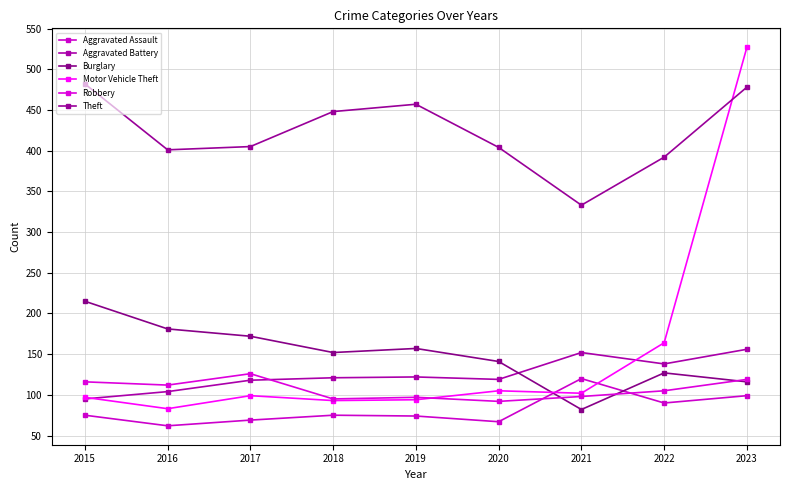

True or false: Aggravated Assault and Aggravated Battery cross at least once.

False